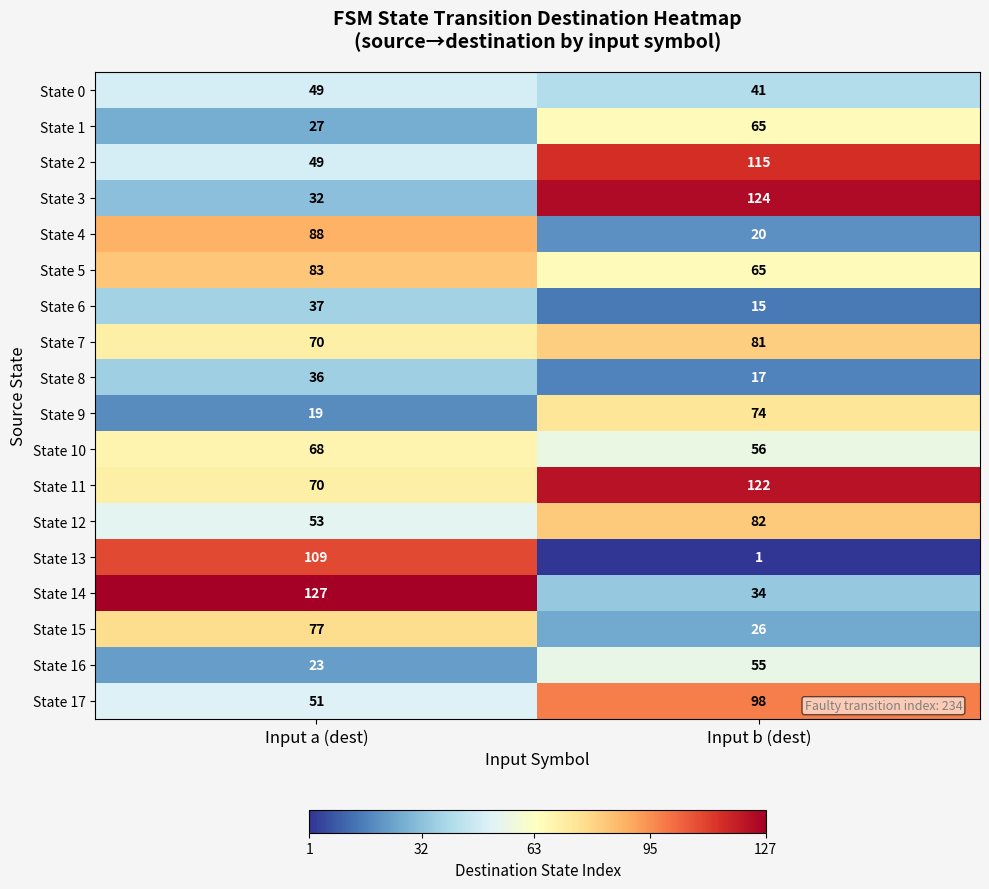

What is the approximate value of State 11 at Input a (dest), to the nearest 5?

70